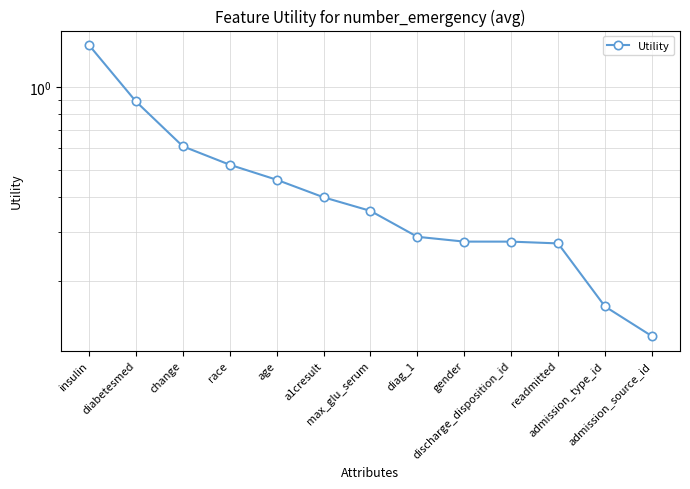

How many series are shown in this chart?

1